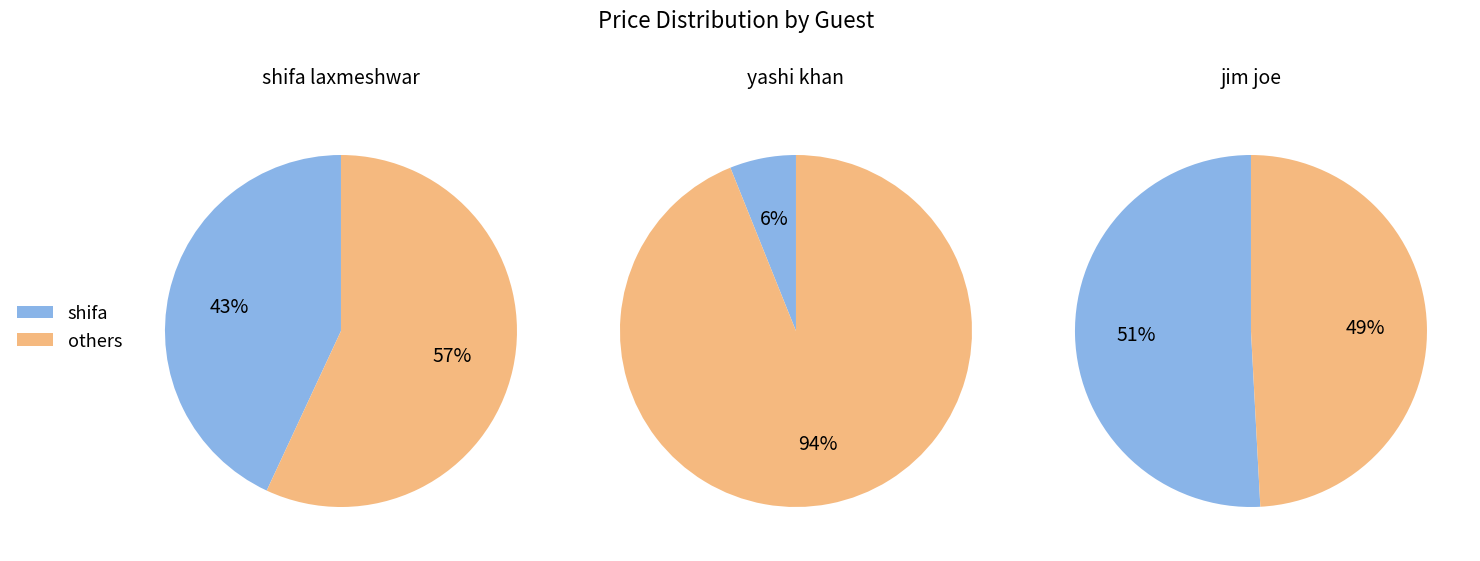

The jim slice represents 51% of the pie. True or false?

True